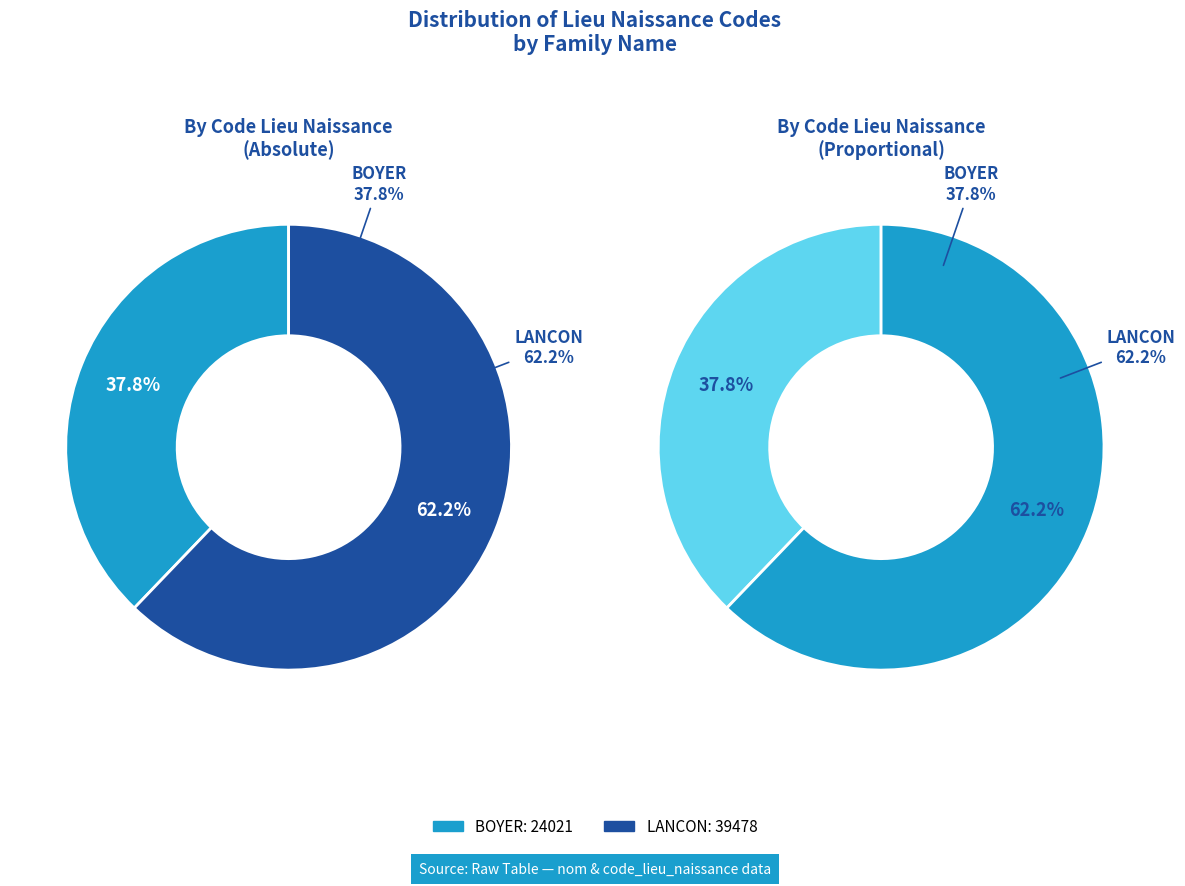

To the nearest percent, what portion does BOYER represent?

38%